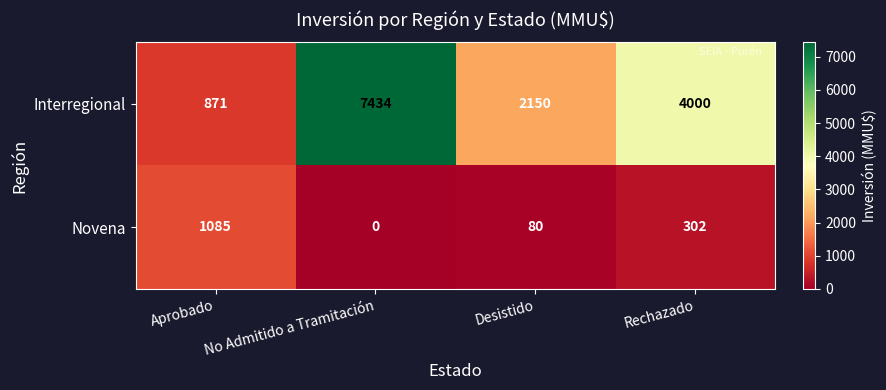

Which series changed the most between No Admitido a Tramitación and Desistido?

Interregional